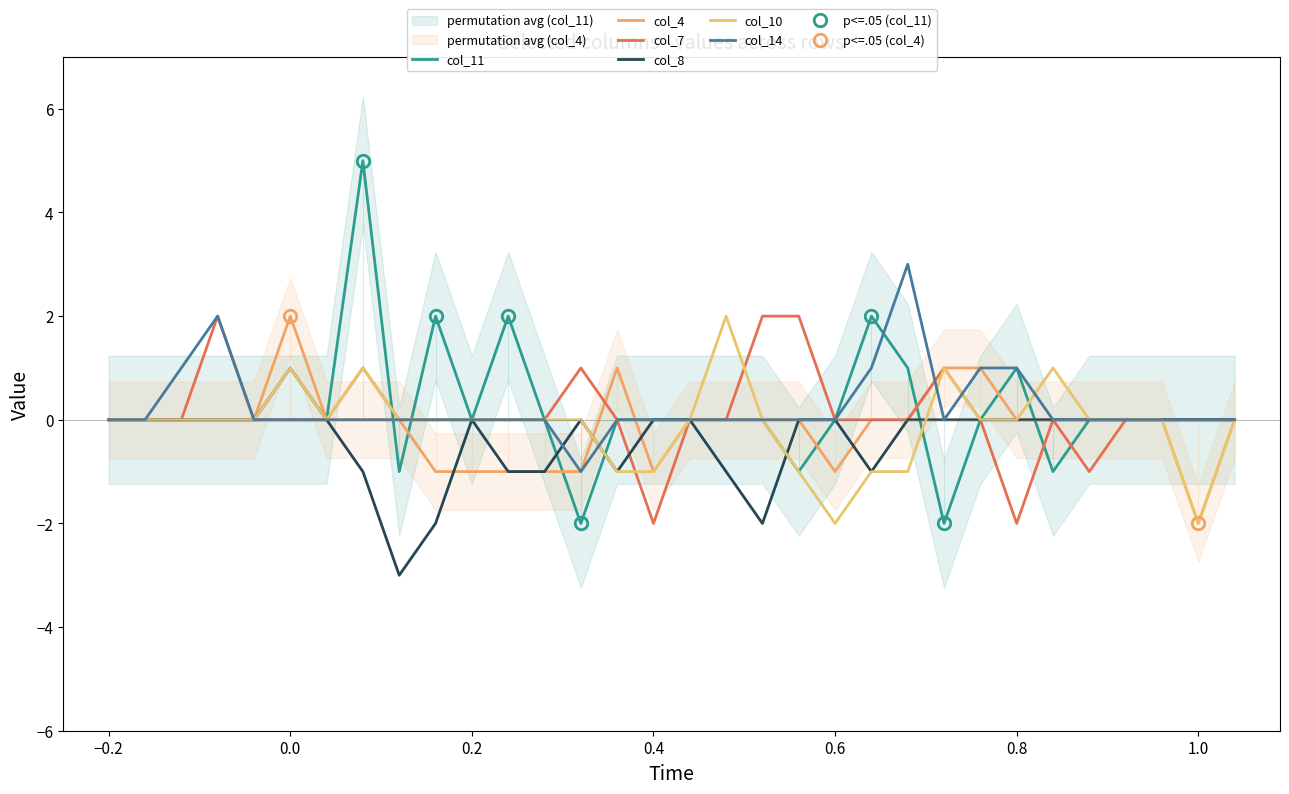

Count the number of data series in this chart.

6